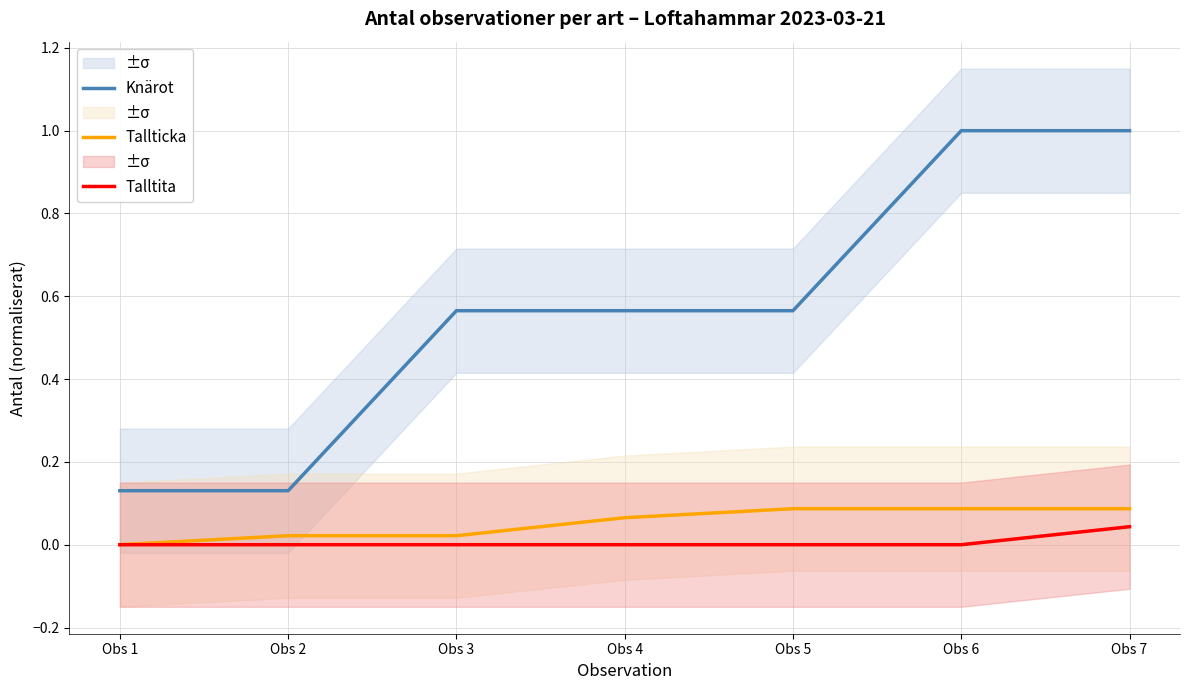

At how many categories does at least one series exceed 0?

7